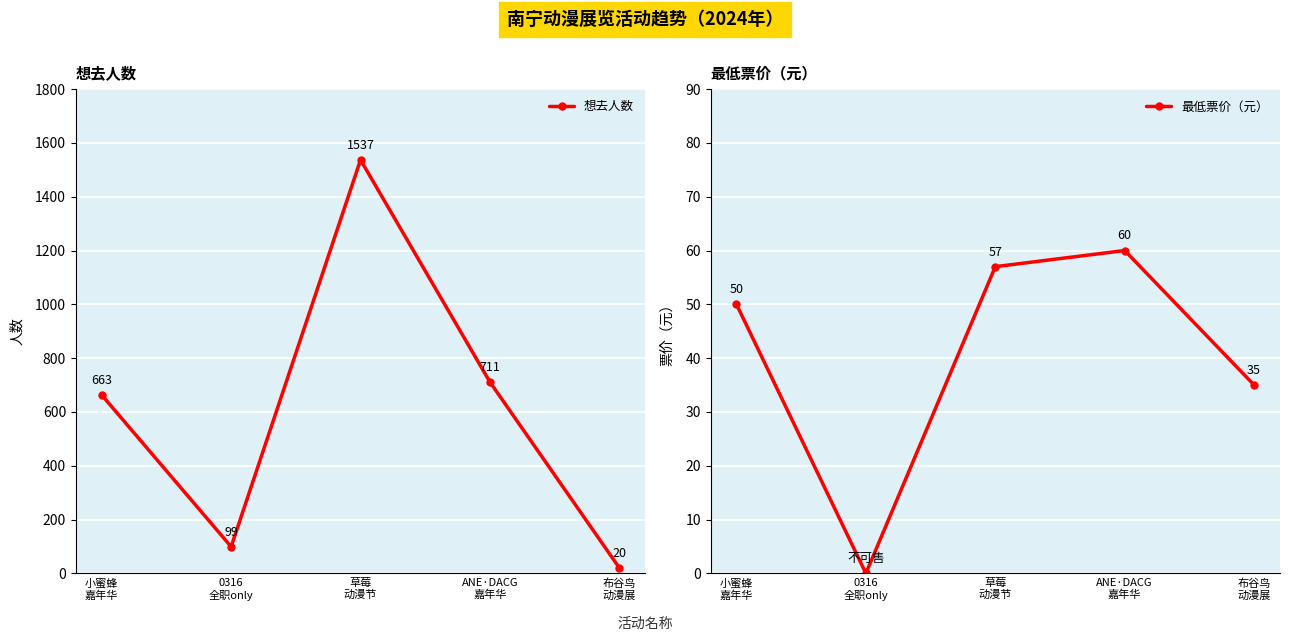

At which label is 最低票价（元） closest to 30?

布谷鸟
动漫展